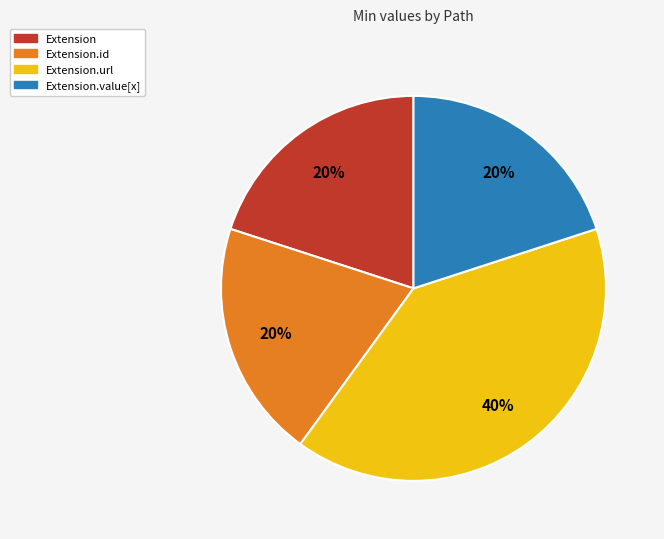

The Extension.url slice represents 40% of the pie. True or false?

True